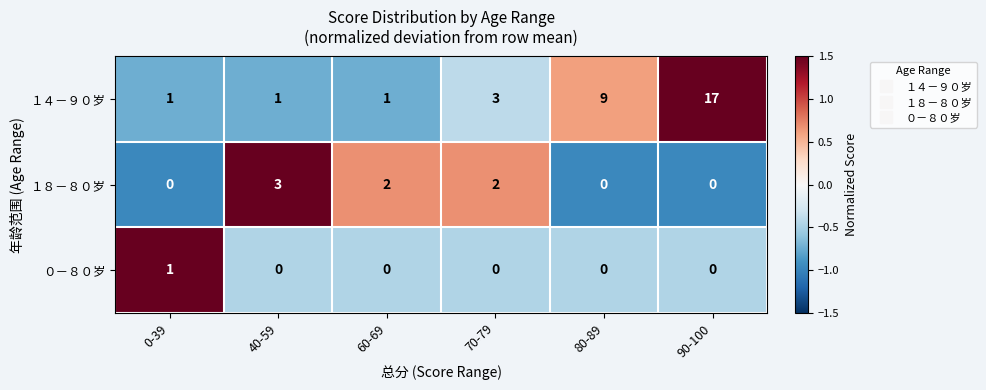

Reading left to right, transcribe all the data shown in this chart.

１４－９０岁: 1	1	1	3	9	17
１８－８０岁: 0	3	2	2	0	0
０－８０岁: 1	0	0	0	0	0